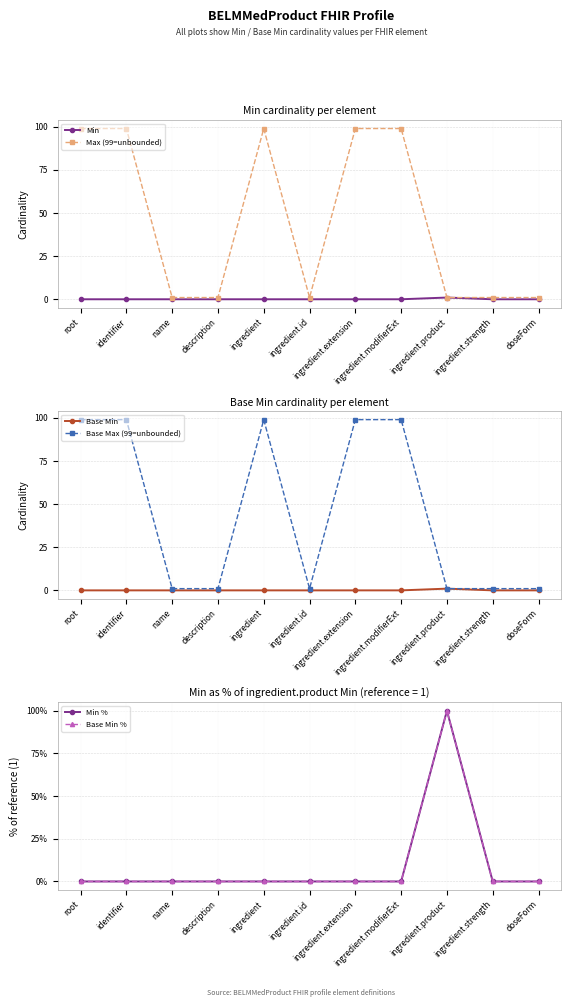

Reading left to right, transcribe all the data shown in this chart.

Min: root=0	identifier=0	name=0	description=0	ingredient=0	ingredient.id=0	ingredient.extension=0	ingredient.modifierExt=0	ingredient.product=1	ingredient.strength=0	doseForm=0
Max (99=unbounded): root=99	identifier=99	name=1	description=1	ingredient=99	ingredient.id=1	ingredient.extension=99	ingredient.modifierExt=99	ingredient.product=1	ingredient.strength=1	doseForm=1
Base Min: root=0	identifier=0	name=0	description=0	ingredient=0	ingredient.id=0	ingredient.extension=0	ingredient.modifierExt=0	ingredient.product=1	ingredient.strength=0	doseForm=0
Base Max (99=unbounded): root=99	identifier=99	name=1	description=1	ingredient=99	ingredient.id=1	ingredient.extension=99	ingredient.modifierExt=99	ingredient.product=1	ingredient.strength=1	doseForm=1
Min %: root=0	identifier=0	name=0	description=0	ingredient=0	ingredient.id=0	ingredient.extension=0	ingredient.modifierExt=0	ingredient.product=100	ingredient.strength=0	doseForm=0
Base Min %: root=0	identifier=0	name=0	description=0	ingredient=0	ingredient.id=0	ingredient.extension=0	ingredient.modifierExt=0	ingredient.product=100	ingredient.strength=0	doseForm=0